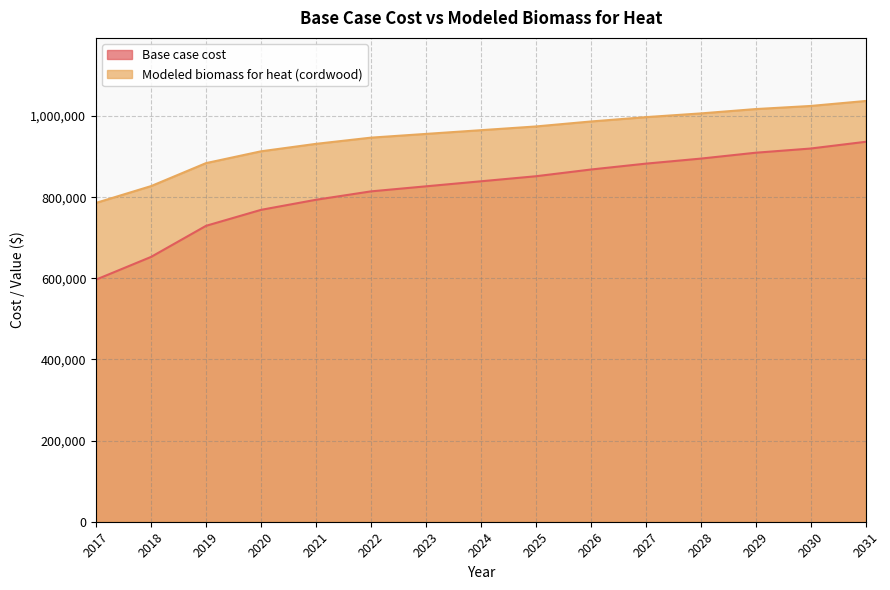

How many data points does each series have?

15